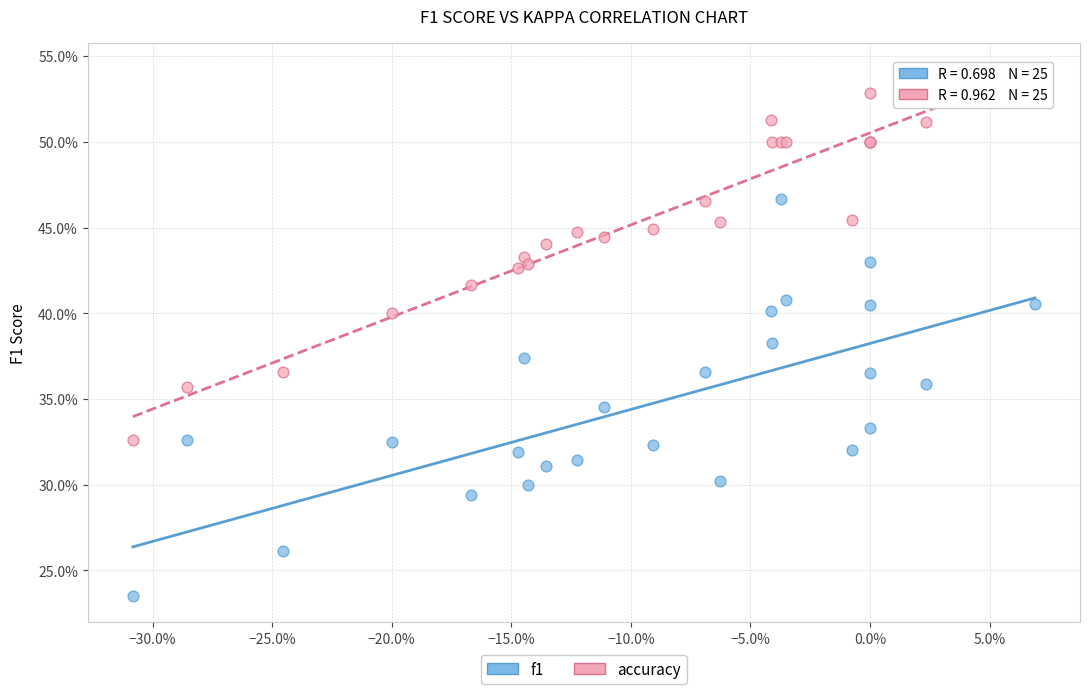

Which series has the largest Y range (max minus min)?

f1